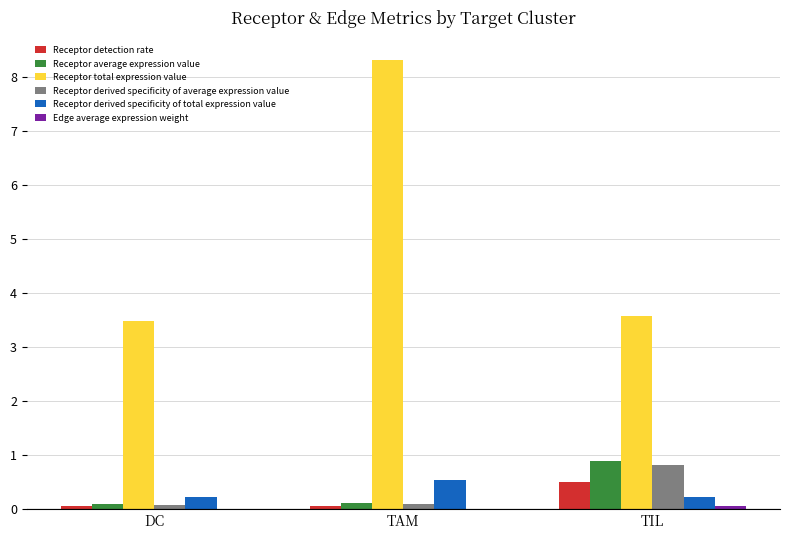

Which series changed the most between TAM and TIL?

Receptor total expression value